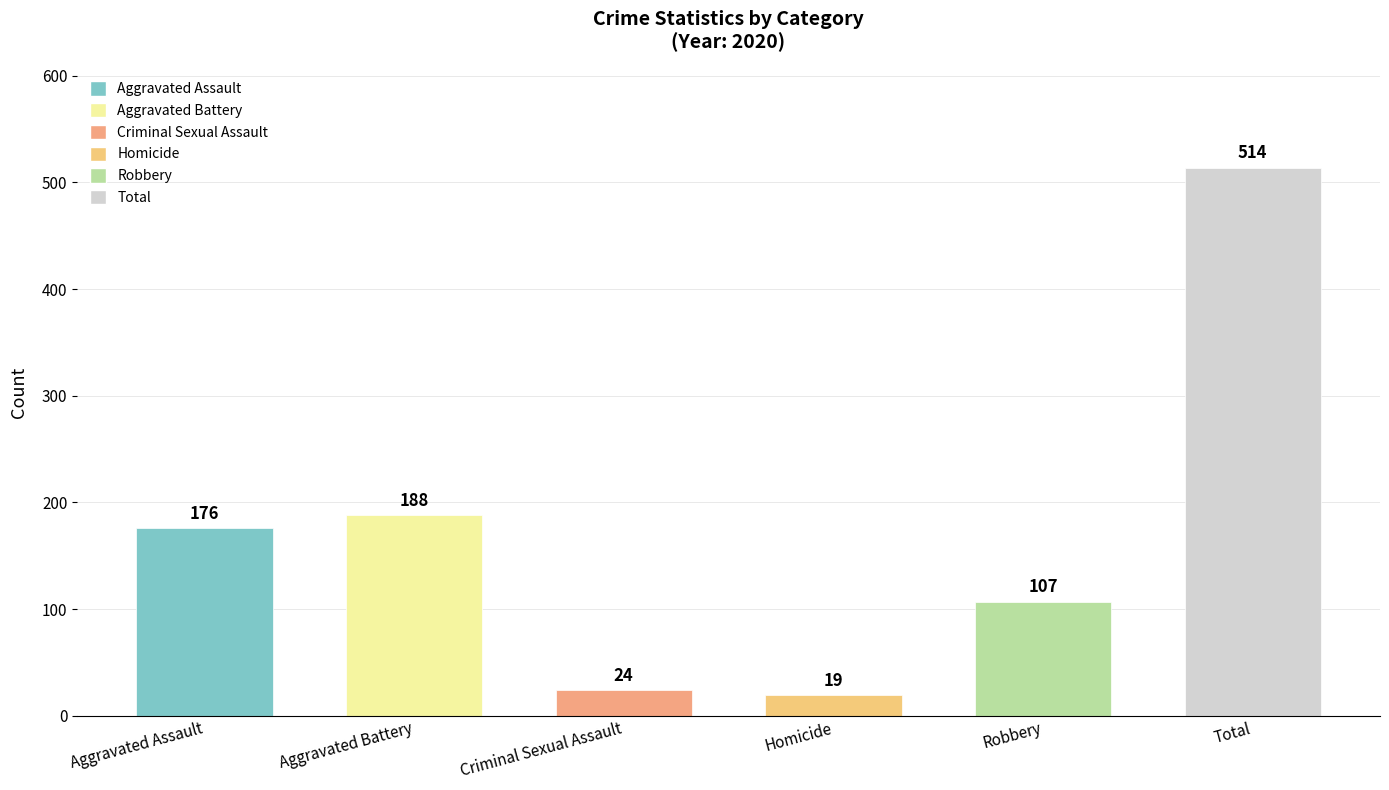

Are the bars grouped side by side (vs. stacked)?

Yes